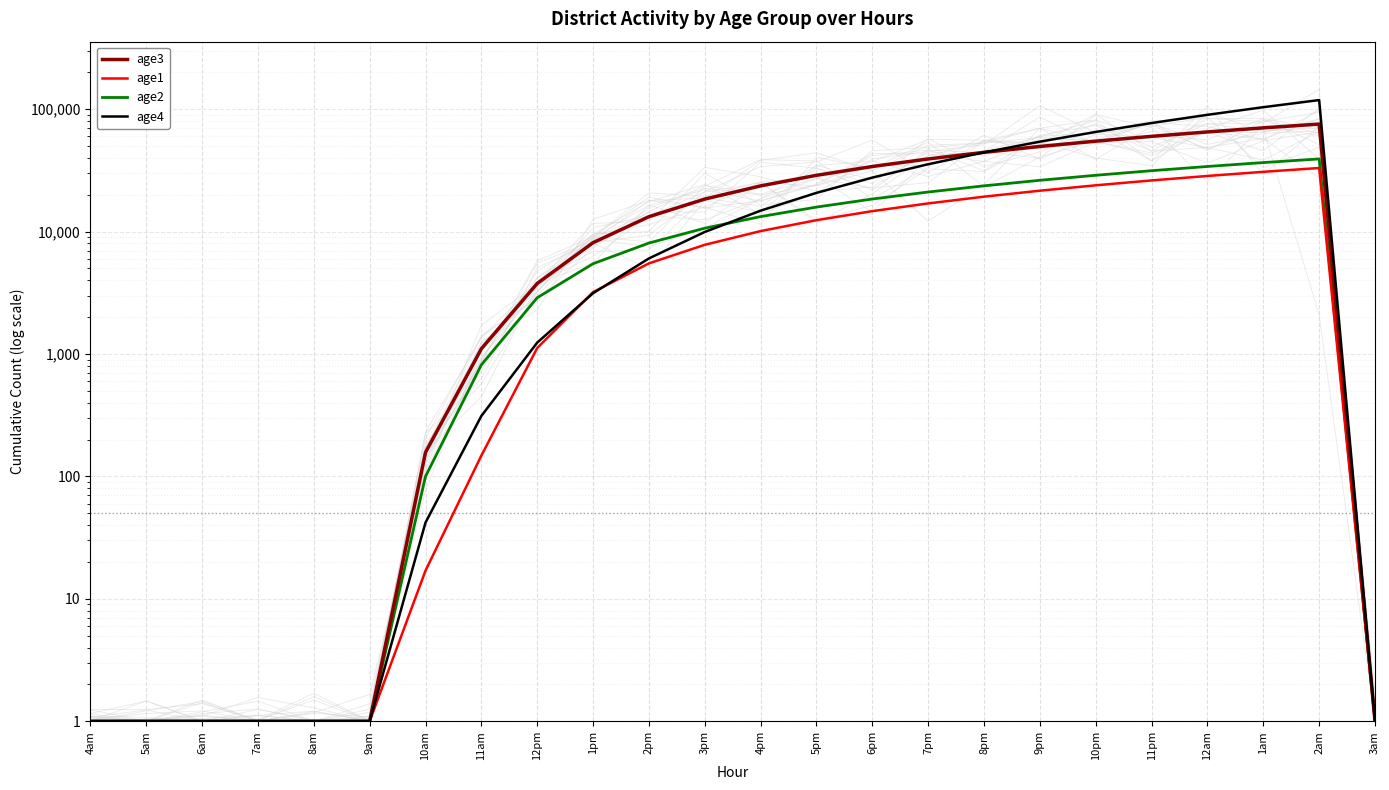

How many interior local peaks does the age1 series have?

1